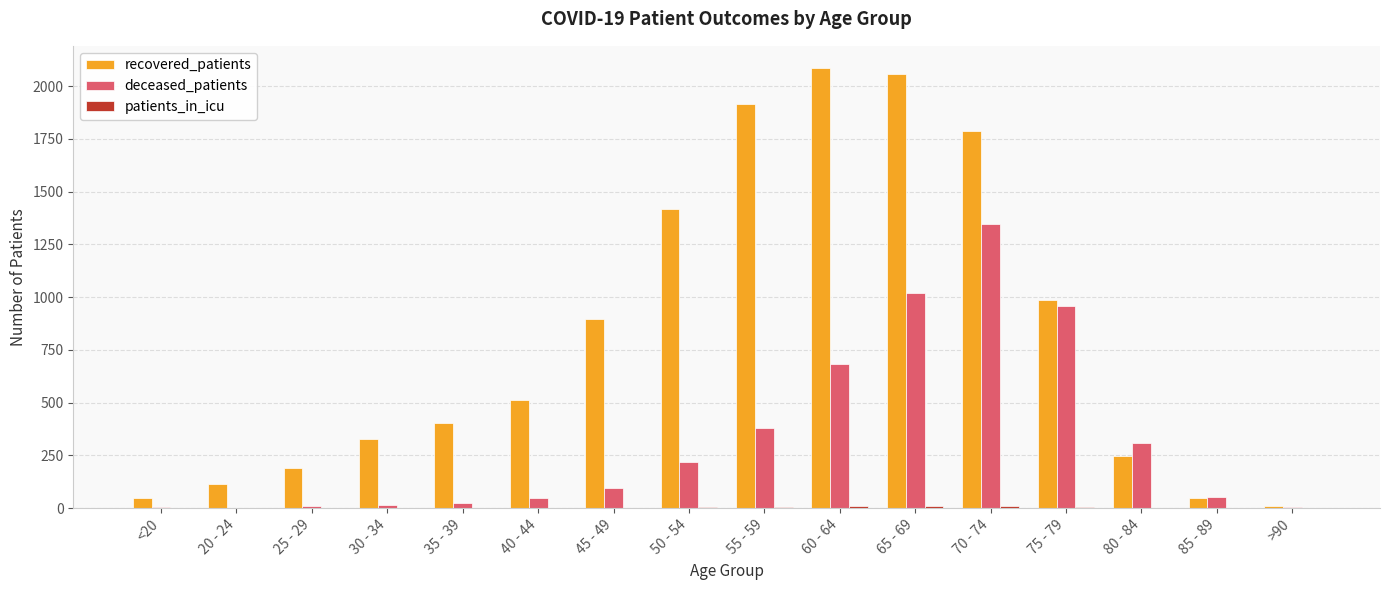

The value of deceased_patients at 80 - 84 is 503. True or false?

False